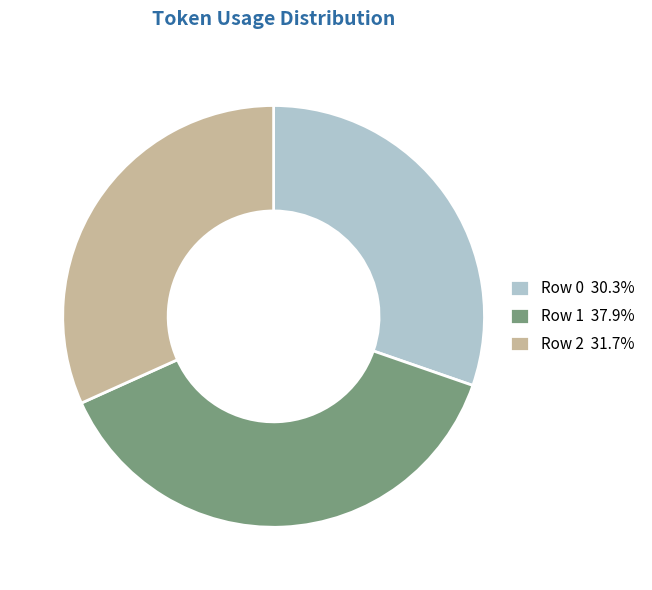

The Row 2 slice represents 20% of the pie. True or false?

False